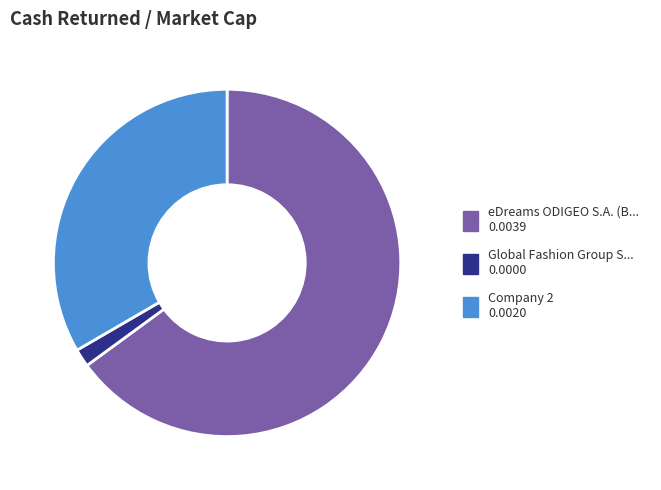

Does any single category account for the majority?

Yes